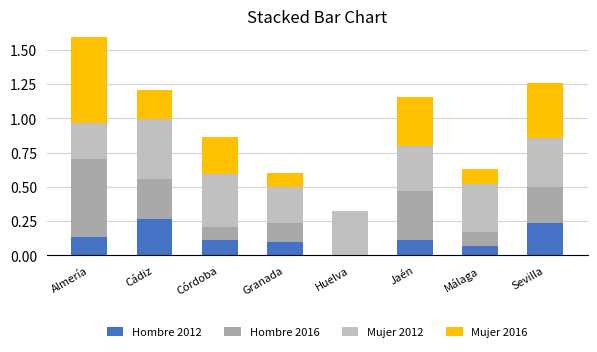

Where is Hombre 2016 nearest to the value 0?

Huelva